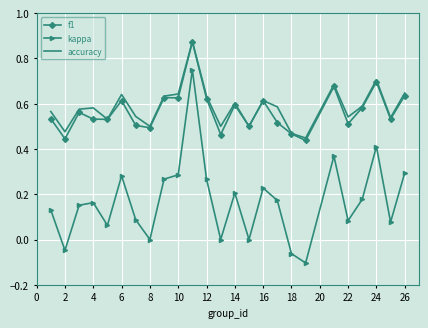

True or false: f1 and kappa intersect in this chart.

False